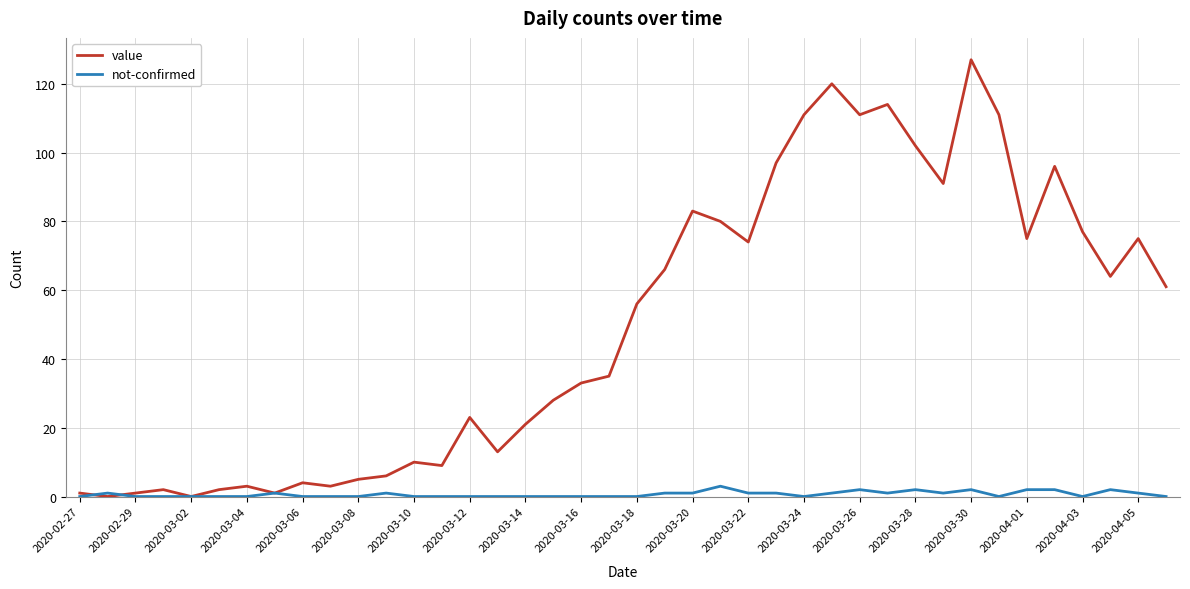

What is the greatest value displayed?

127